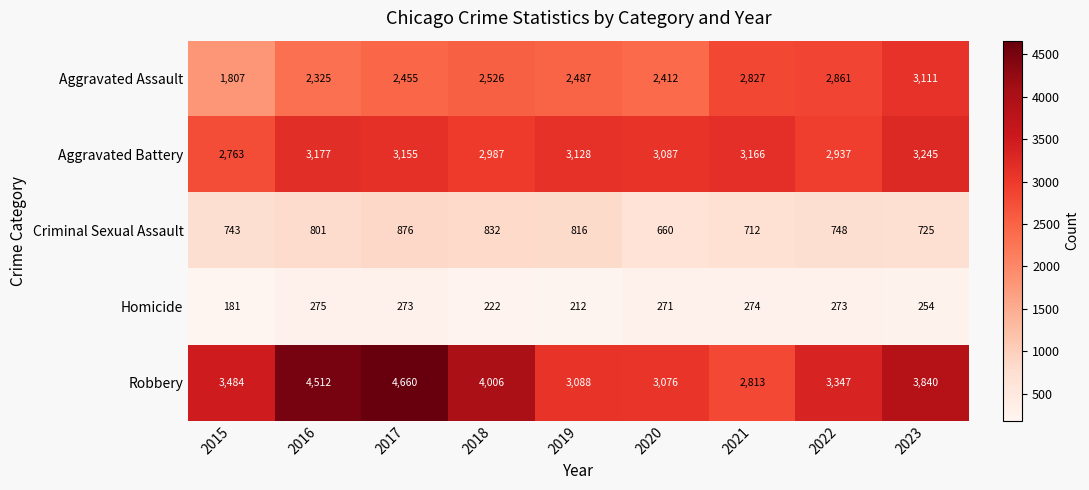

List the series in order of their overall mean, lowest first.

Homicide, Criminal Sexual Assault, Aggravated Assault, Aggravated Battery, Robbery